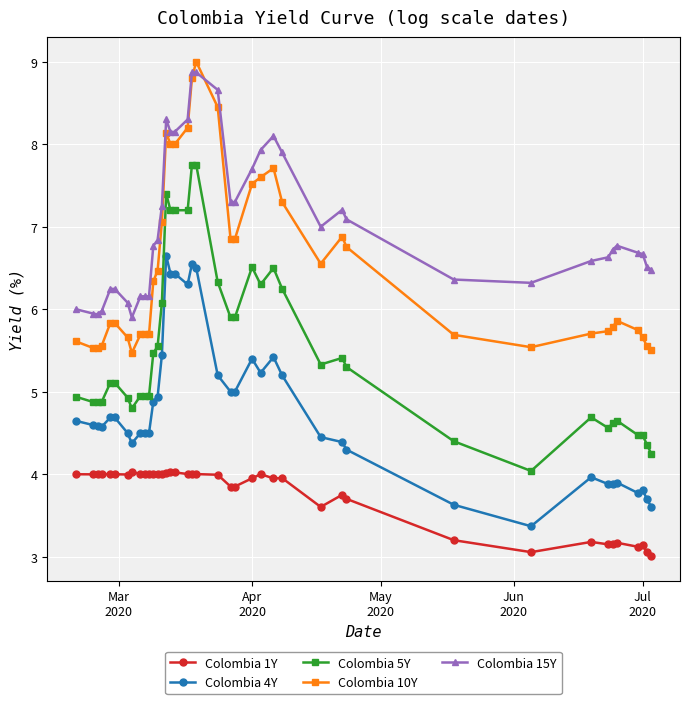

Does the chart have visible grid lines?

Yes